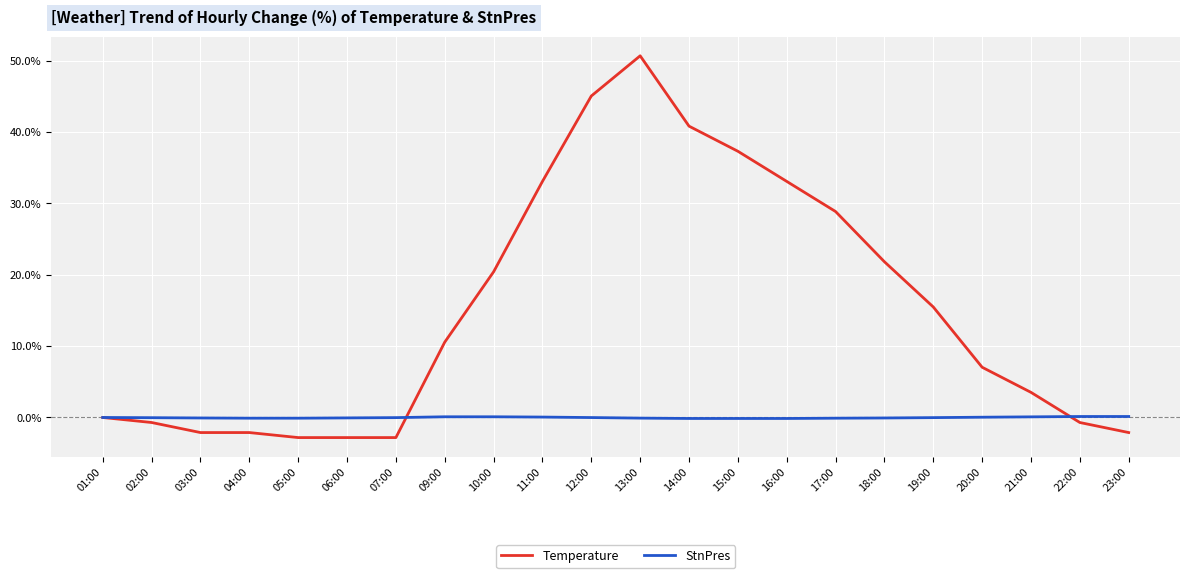

What is the average value of the Temperature series?

15.1